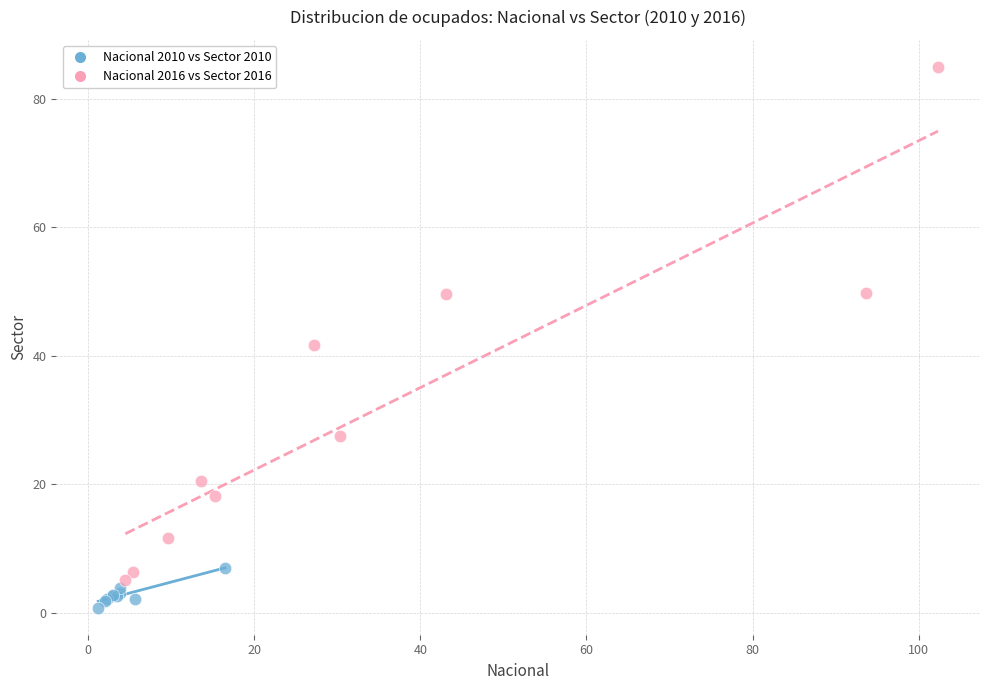

Which series has the widest spread of Y values?

Nacional 2016 vs Sector 2016